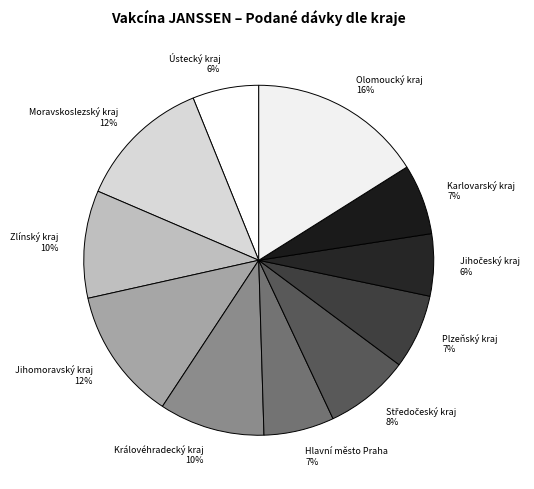

How many segments does this pie chart have?

11